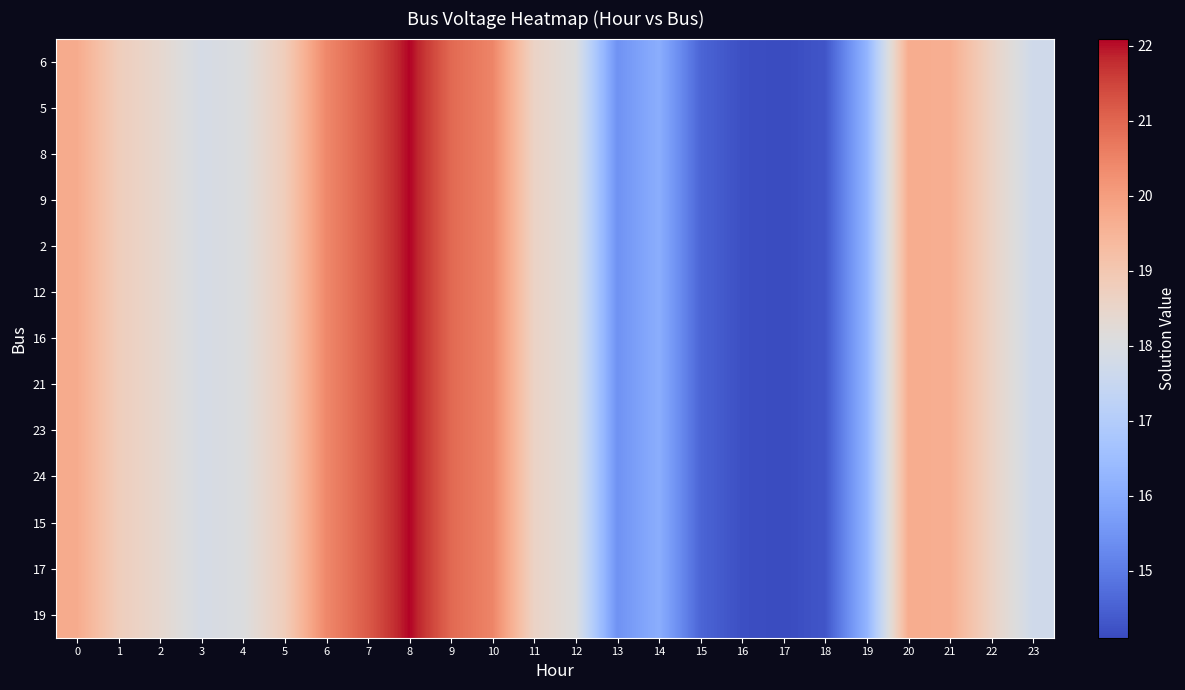

At which category does the chart reach its peak across all series?

8